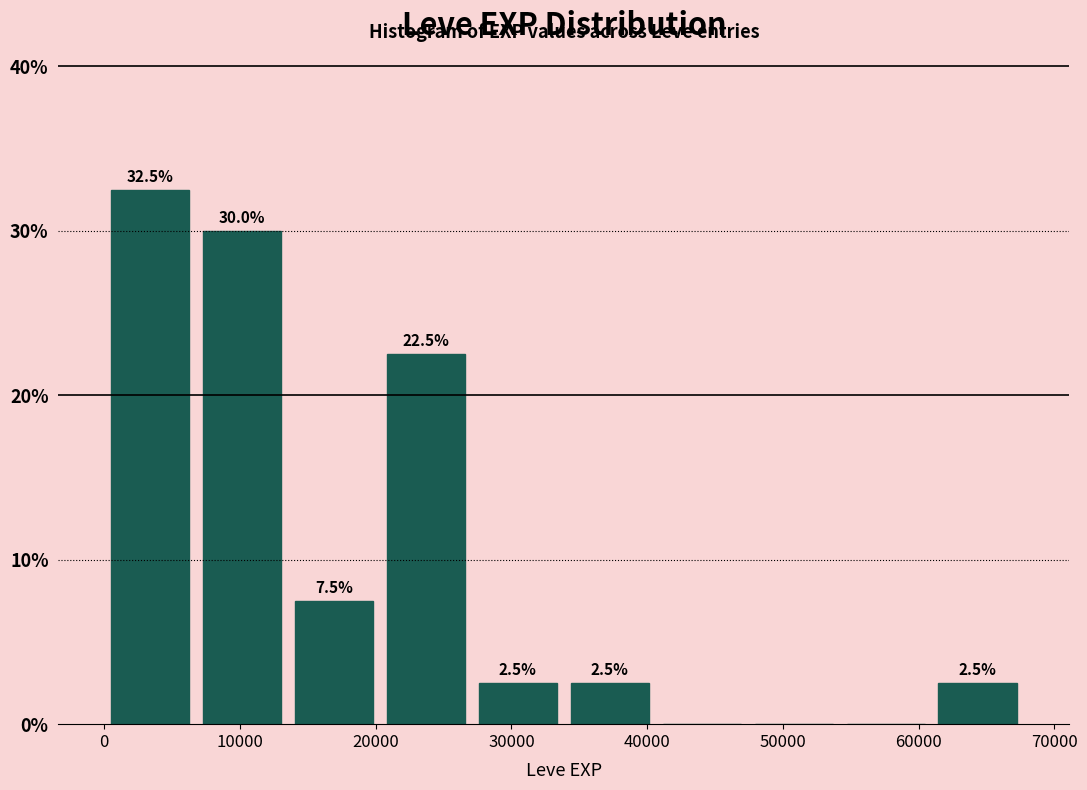

Which range on the x-axis has the tallest bar?

0 to 7000